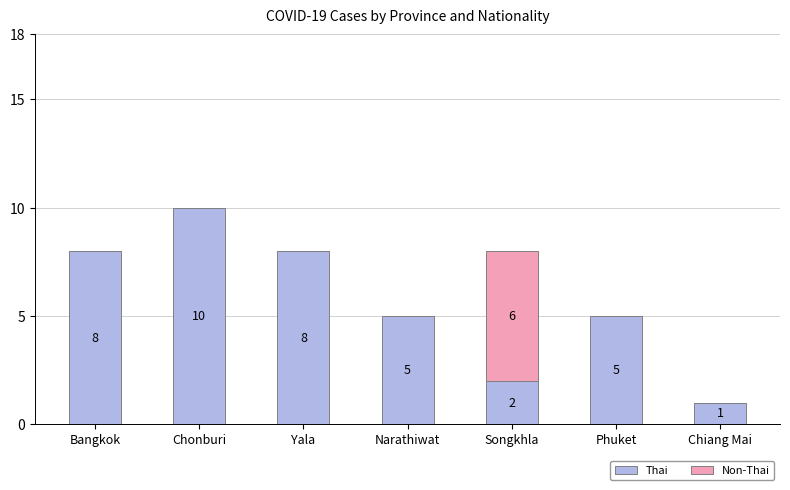

What is the approximate value of Thai at Songkhla?

2